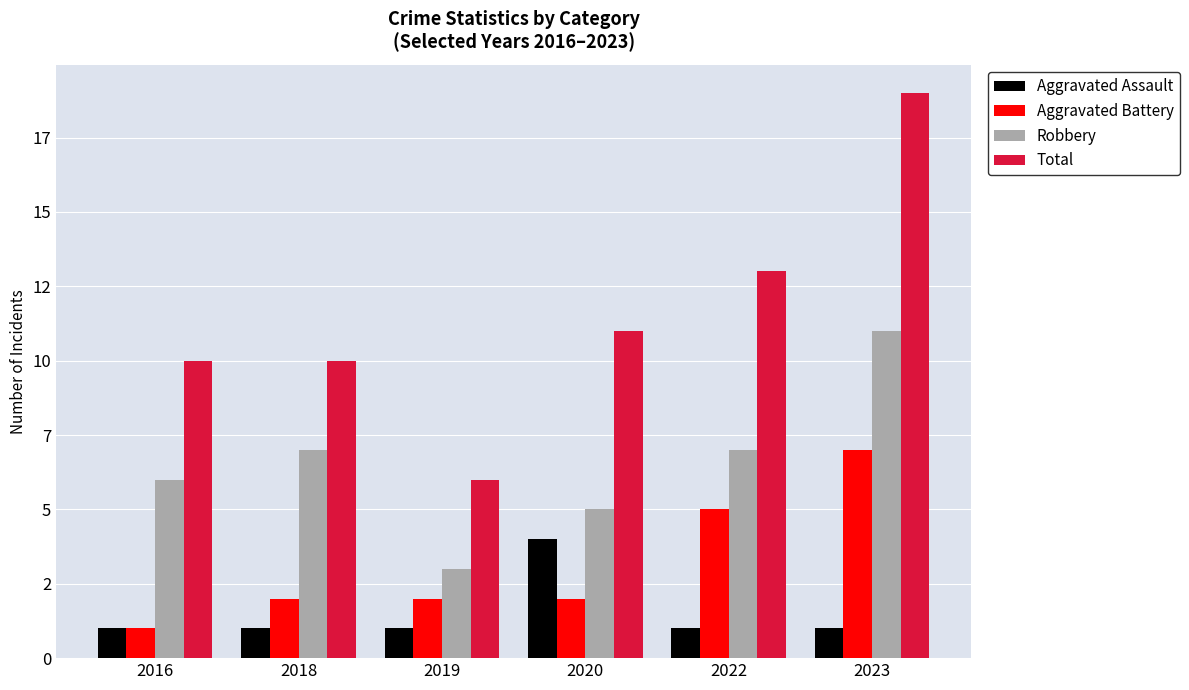

What are all the series names shown in the legend?

Aggravated Assault, Aggravated Battery, Robbery, Total